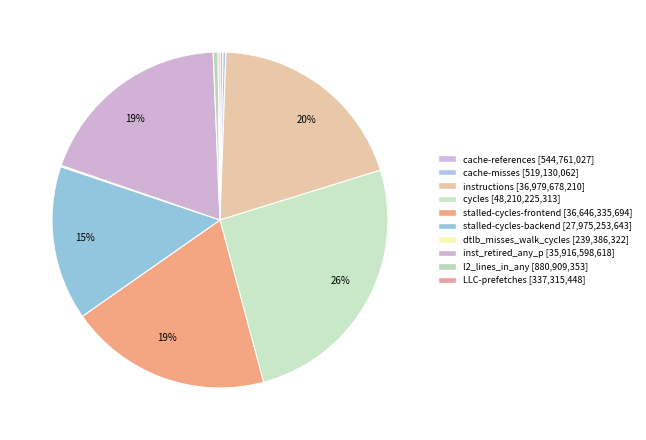

How many slices are in this pie chart?

10